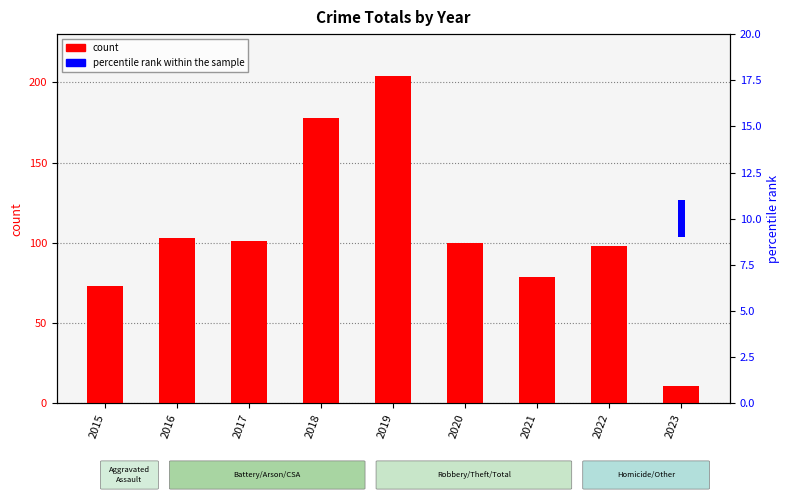

At which category is the sum across all series the highest?

2019